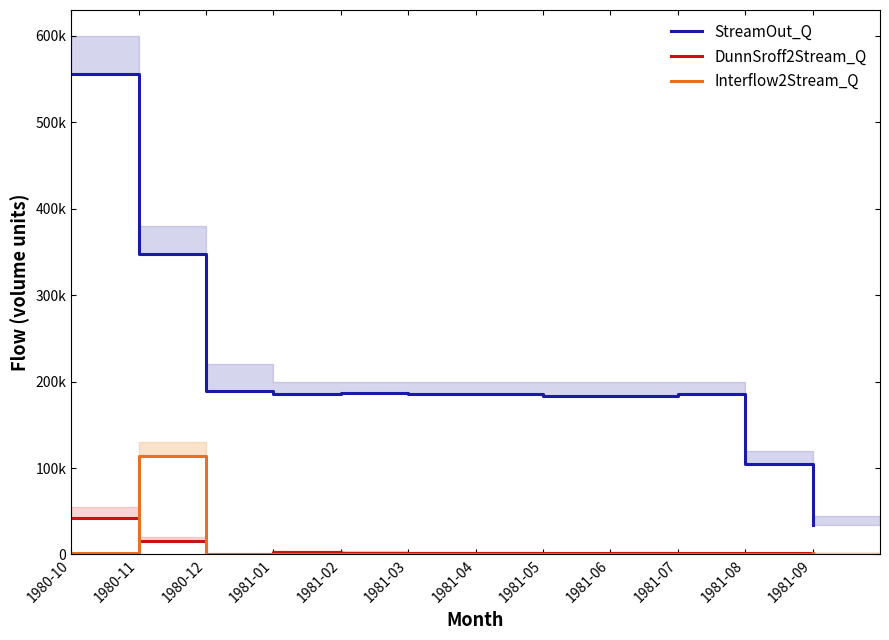

How many distinct data groups are displayed?

3